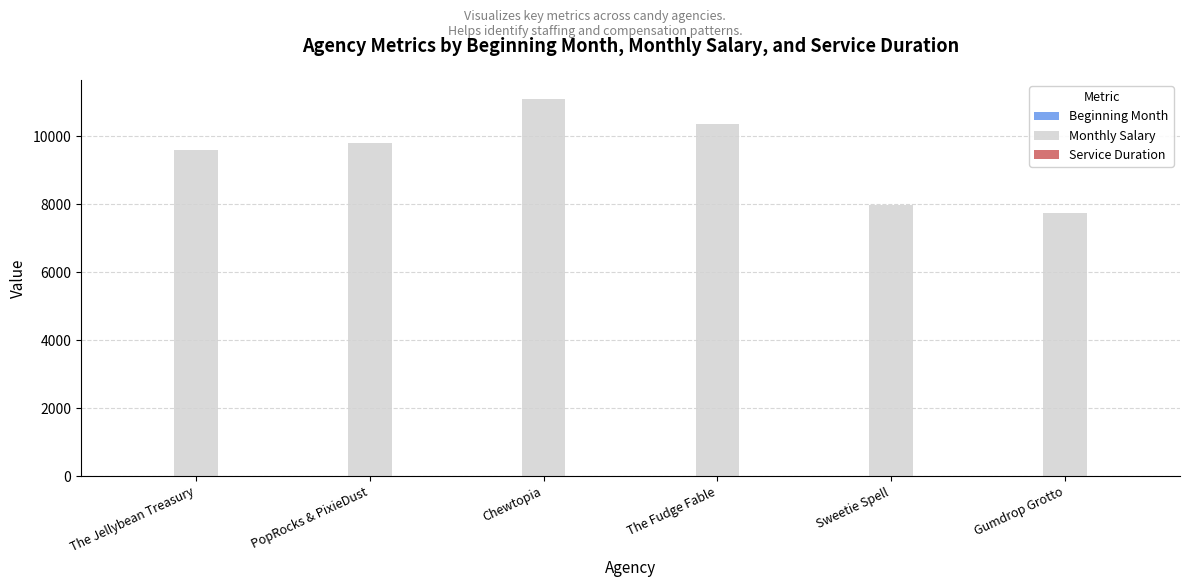

The Monthly Salary series shows 9797 at PopRocks & PixieDust. True or false?

True